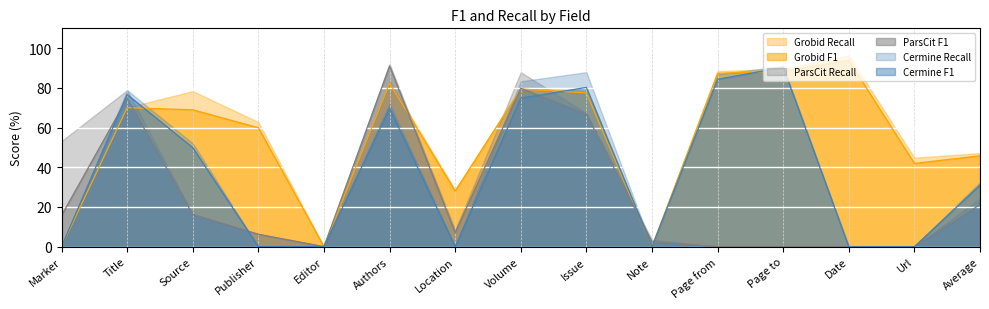

Where do Grobid F1 and ParsCit F1 first cross each other?

Title and Source